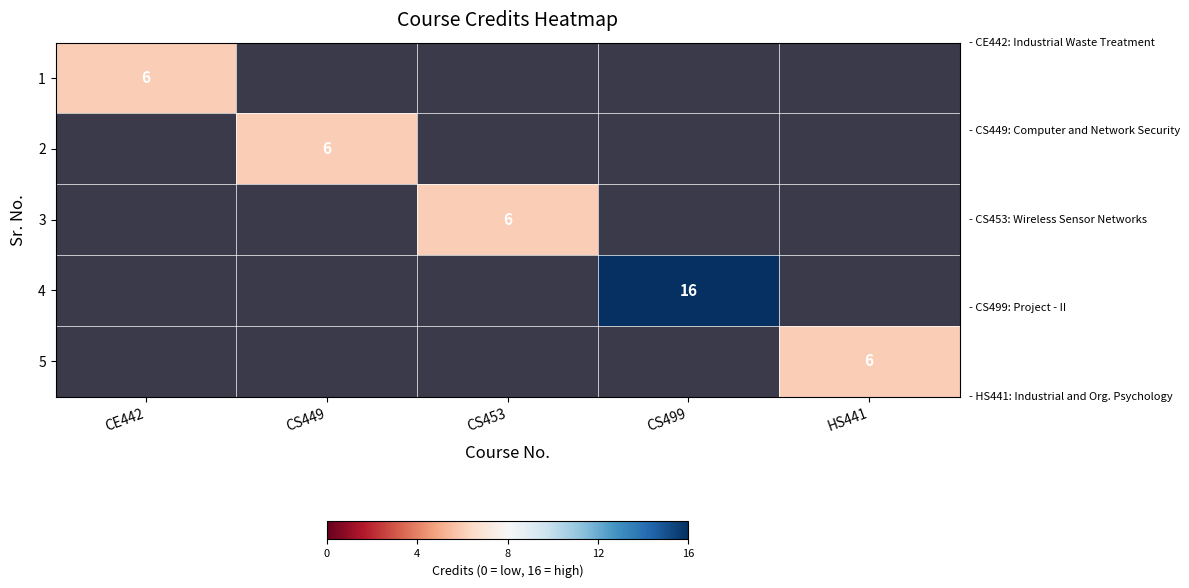

The 1 series shows 6 at CE442. True or false?

True